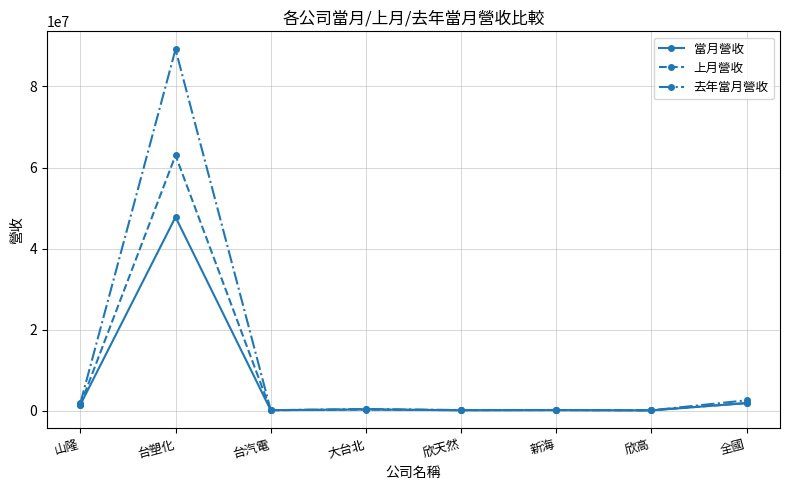

What is the average value of the 上月營收 series?

8396499